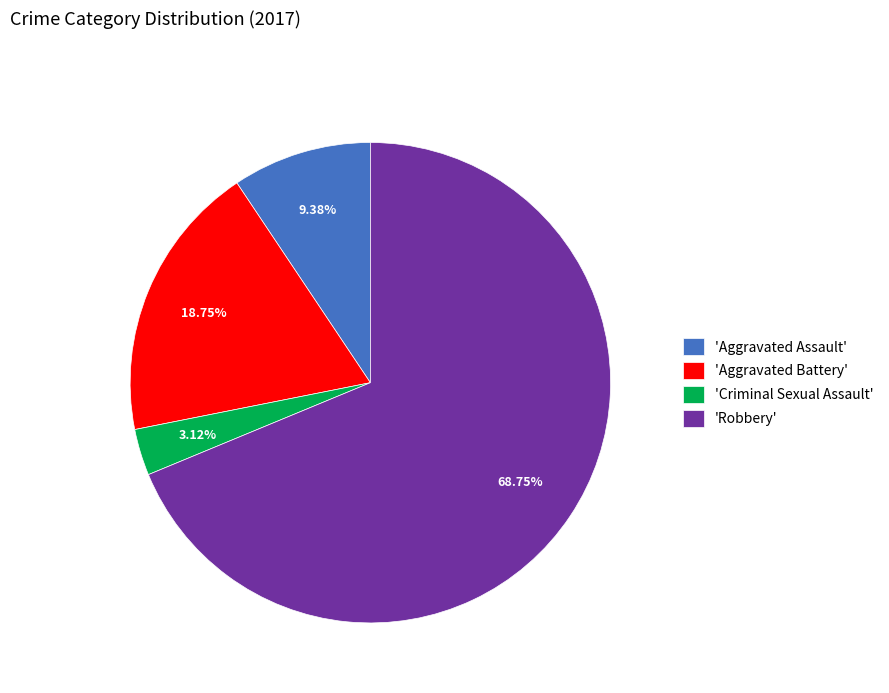

Rank the categories by value from highest to lowest.

'Robbery', 'Aggravated Battery', 'Aggravated Assault', 'Criminal Sexual Assault'